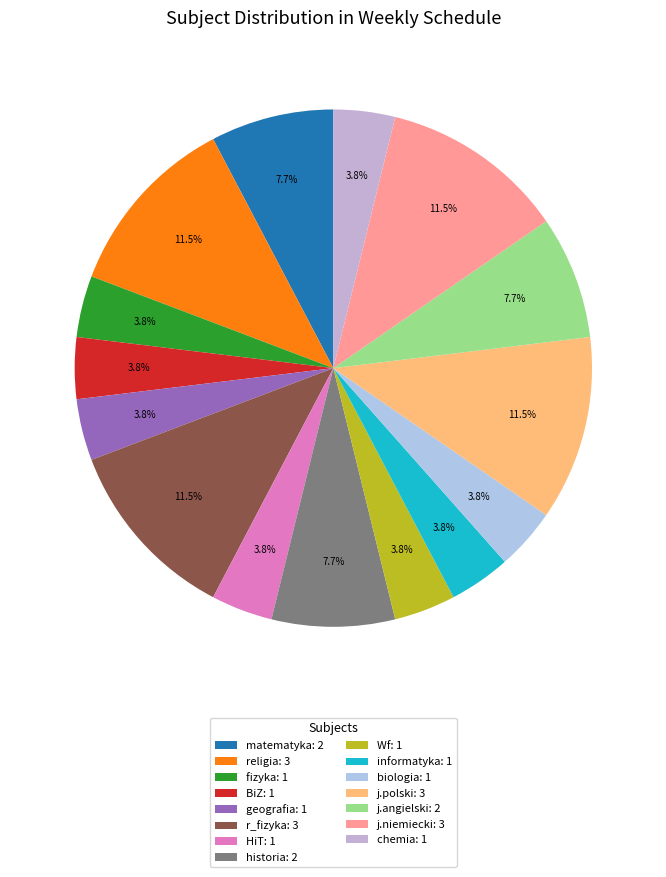

The j.angielski slice represents 8% of the pie. True or false?

True